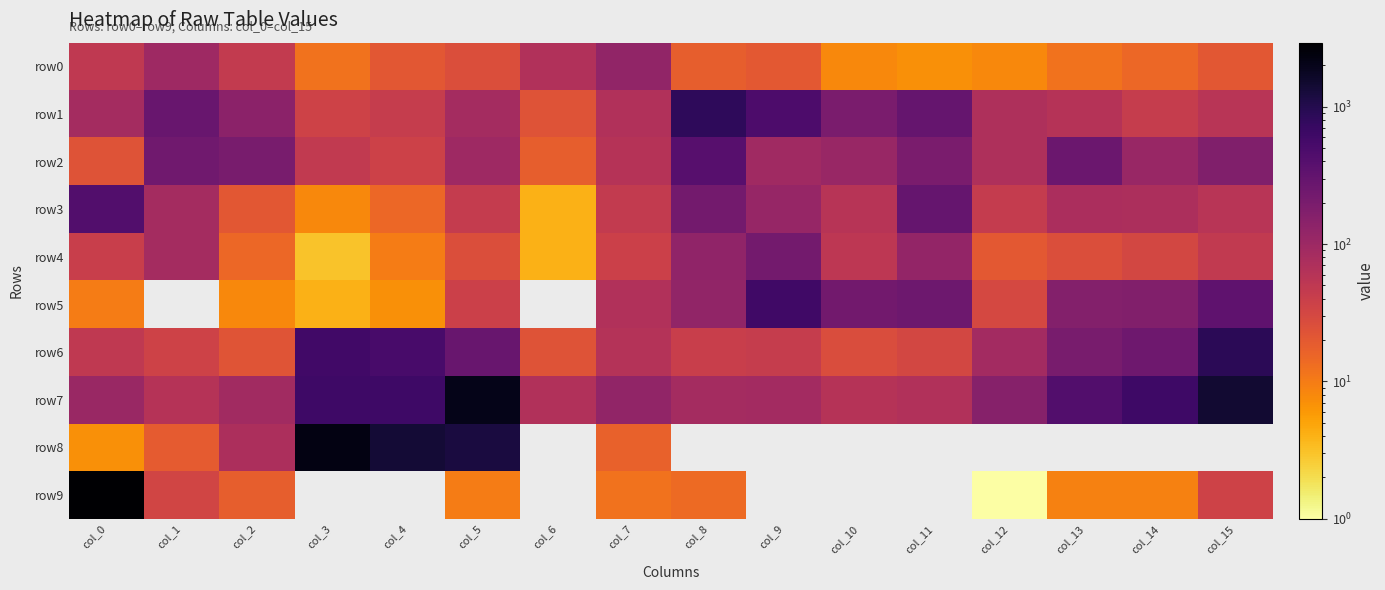

Which series has the largest range (max minus min)?

row9